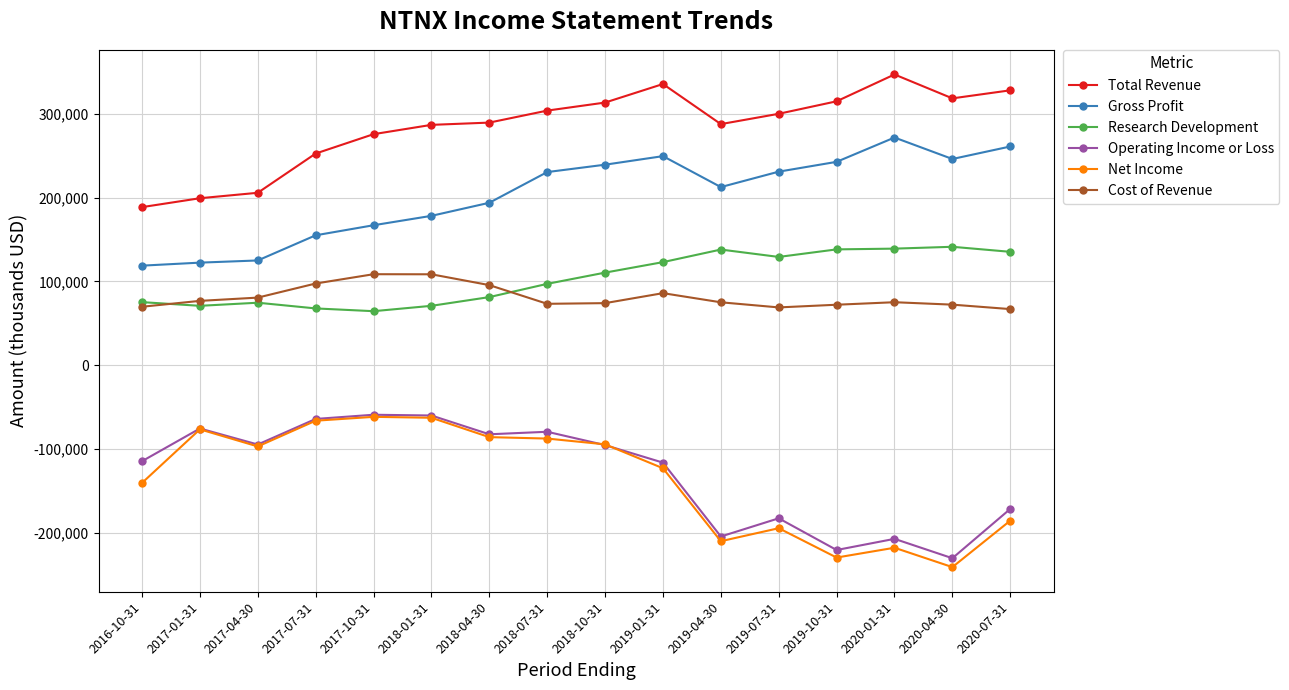

True or false: Total Revenue has more than 0 interior local peaks.

True